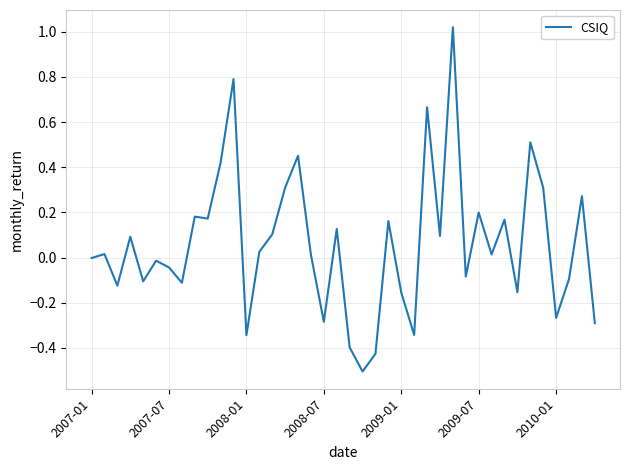

How many categories are shown in the chart?

40